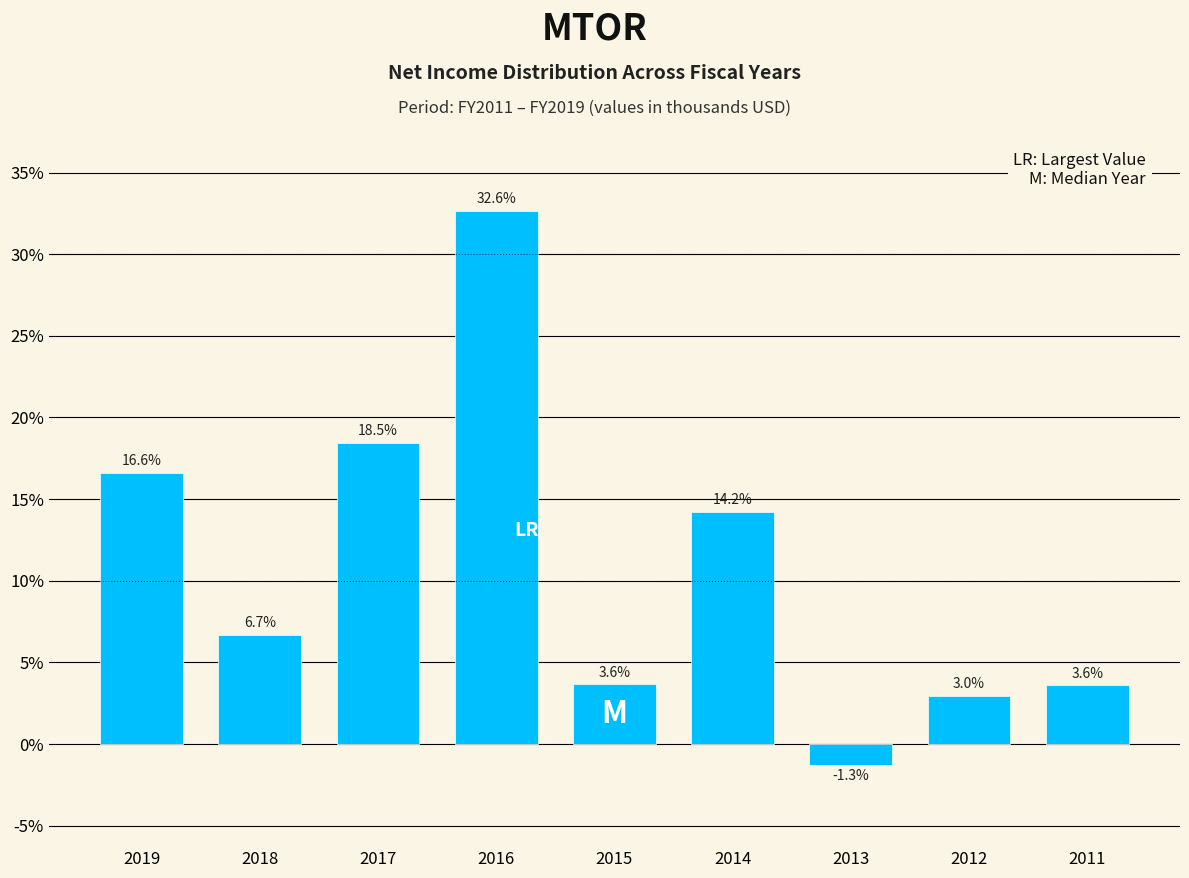

Reading right to left, extract all data points from this chart.

2011=3.6	2012=3.0	2013=-1.3	2014=14.2	2015=3.6	2016=32.6	2017=18.5	2018=6.7	2019=16.6